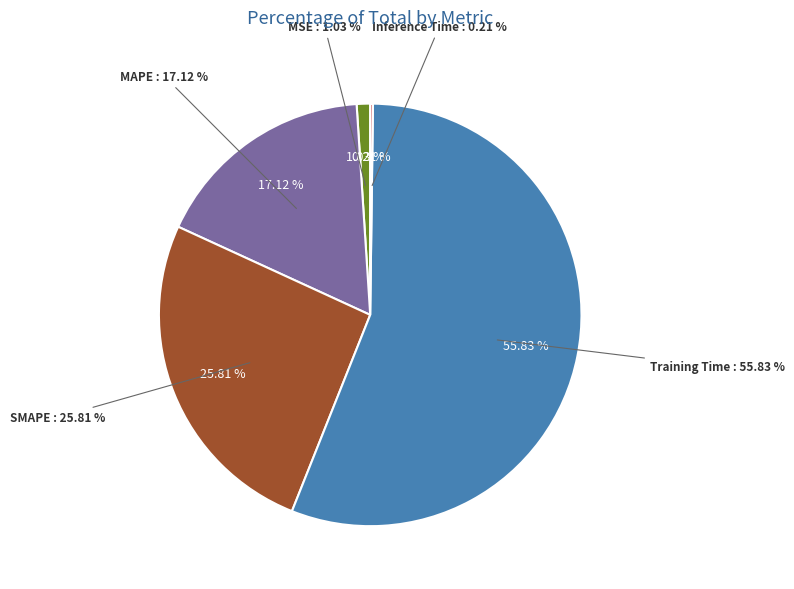

To the nearest percent, what is the difference between the Training Time and SMAPE slice percentages?

30%